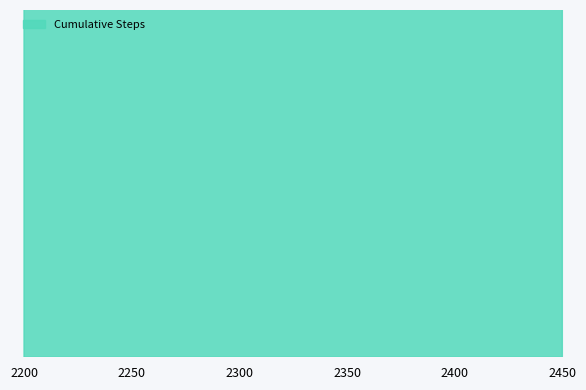

What is the total value across all series at 2250?

25